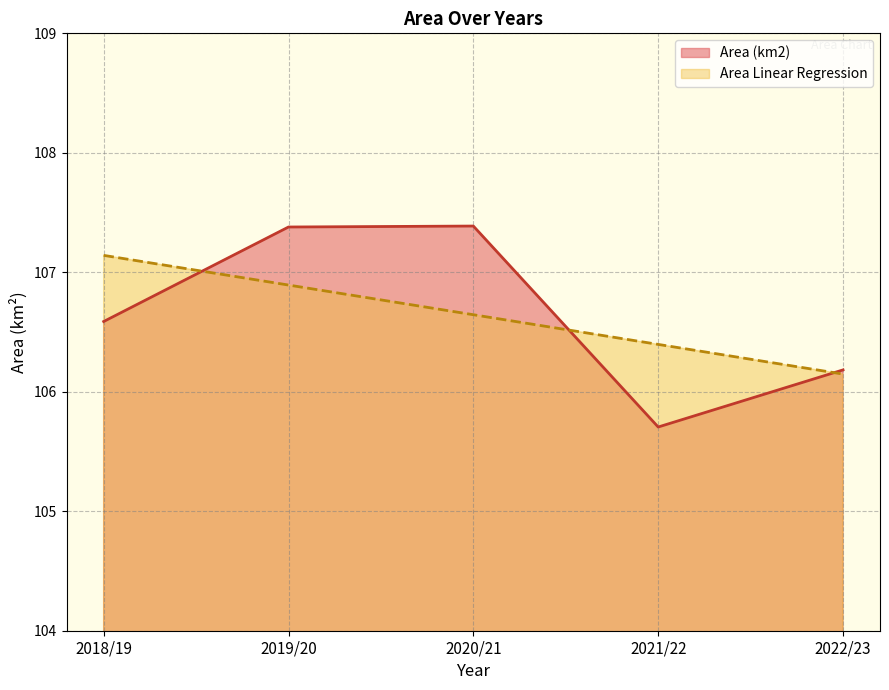

Which series ends up on top after the final intersection of Area (km2) and Area Linear Regression?

Area (km2)